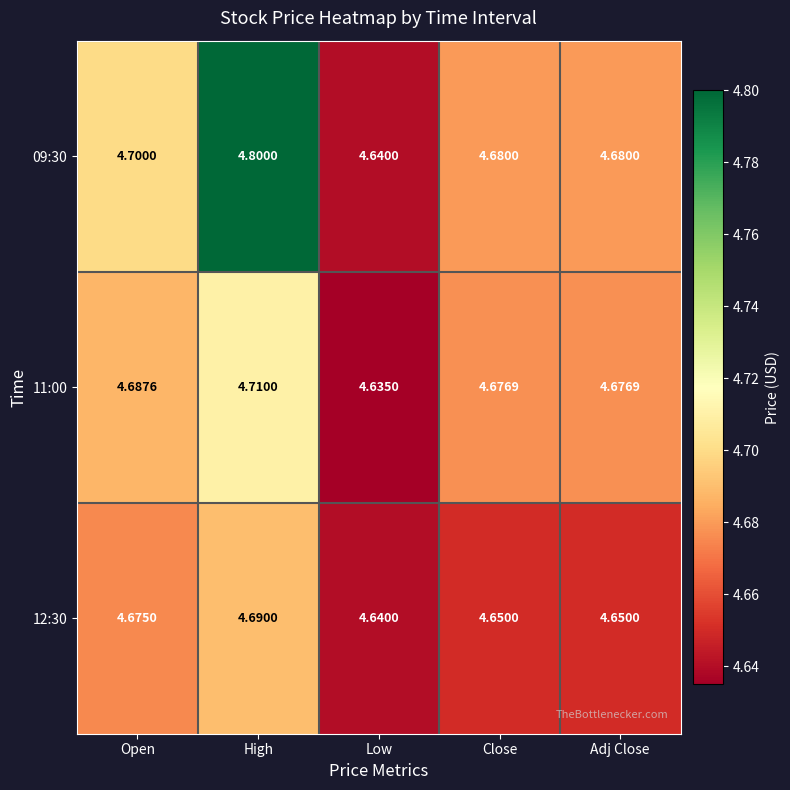

At which category is the sum across all series the highest?

High